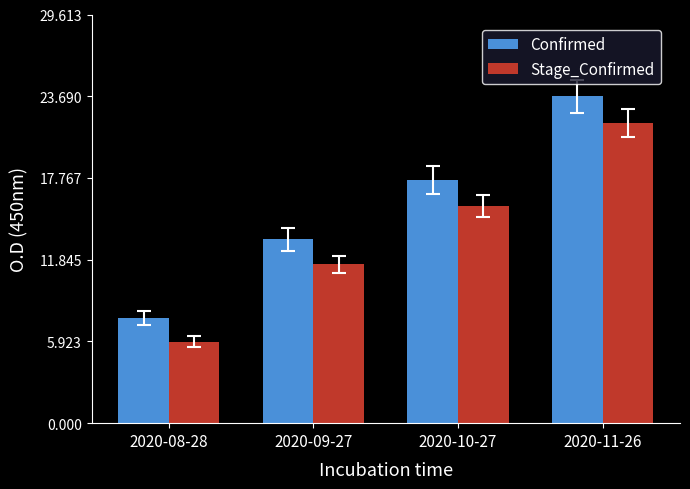

What are all the series names shown in the legend?

Confirmed, Stage_Confirmed